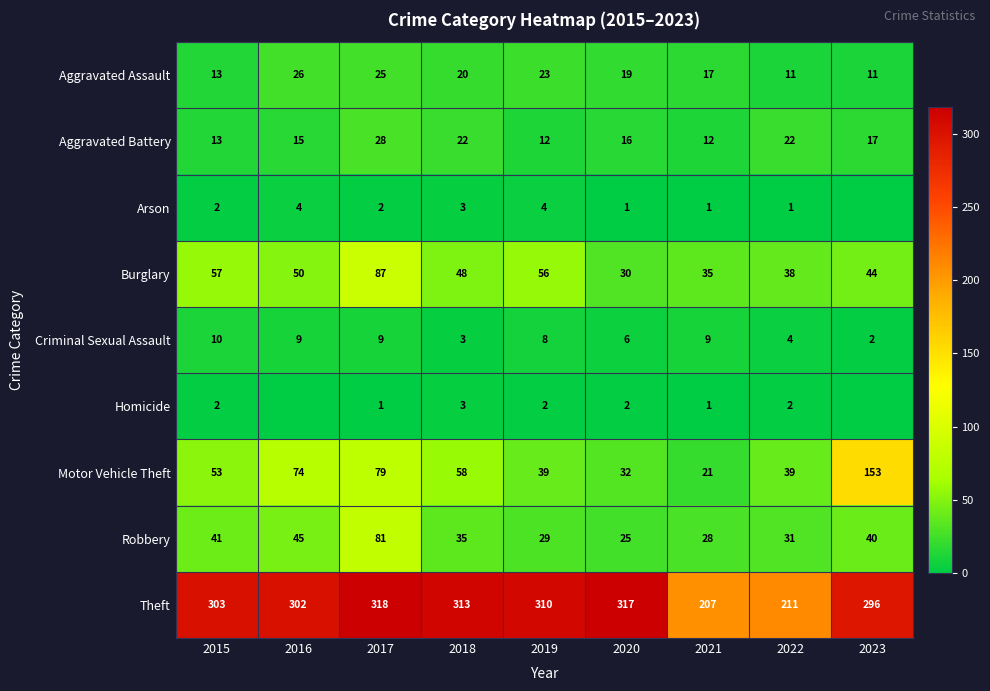

Which has a higher value, 2015 or 2018?

2018